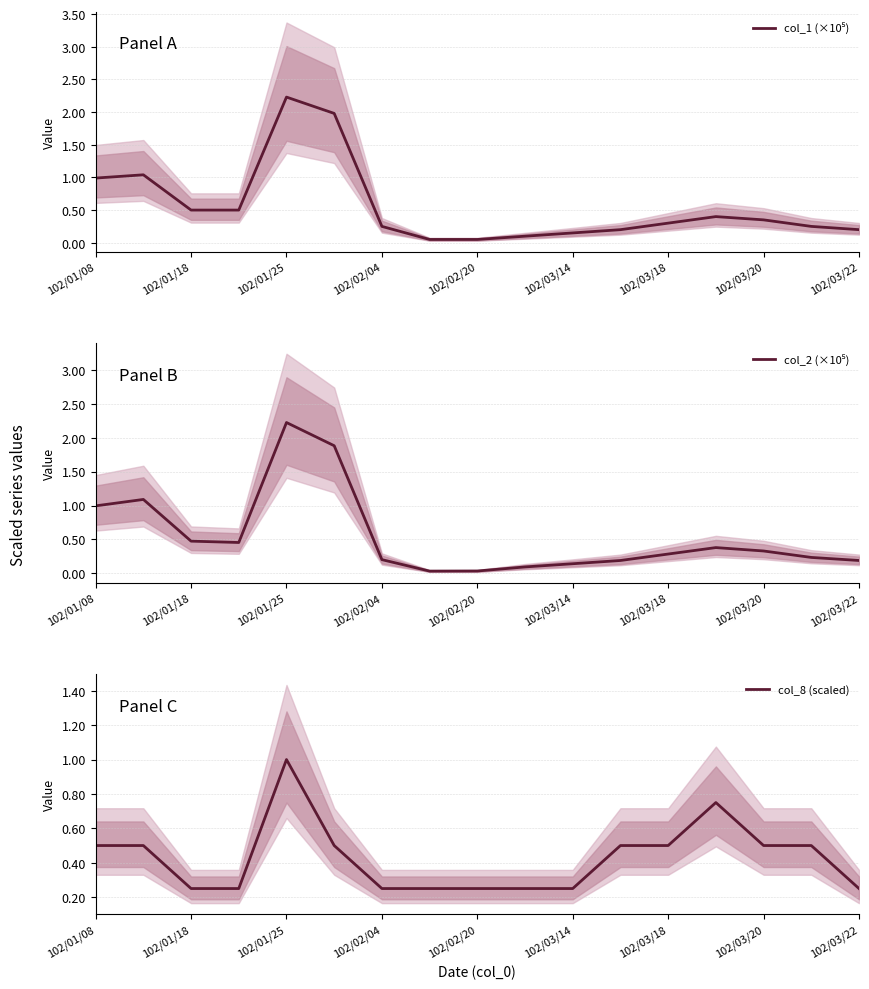

Where is col_2 (×10⁵) nearest to the value 1?

102/01/08